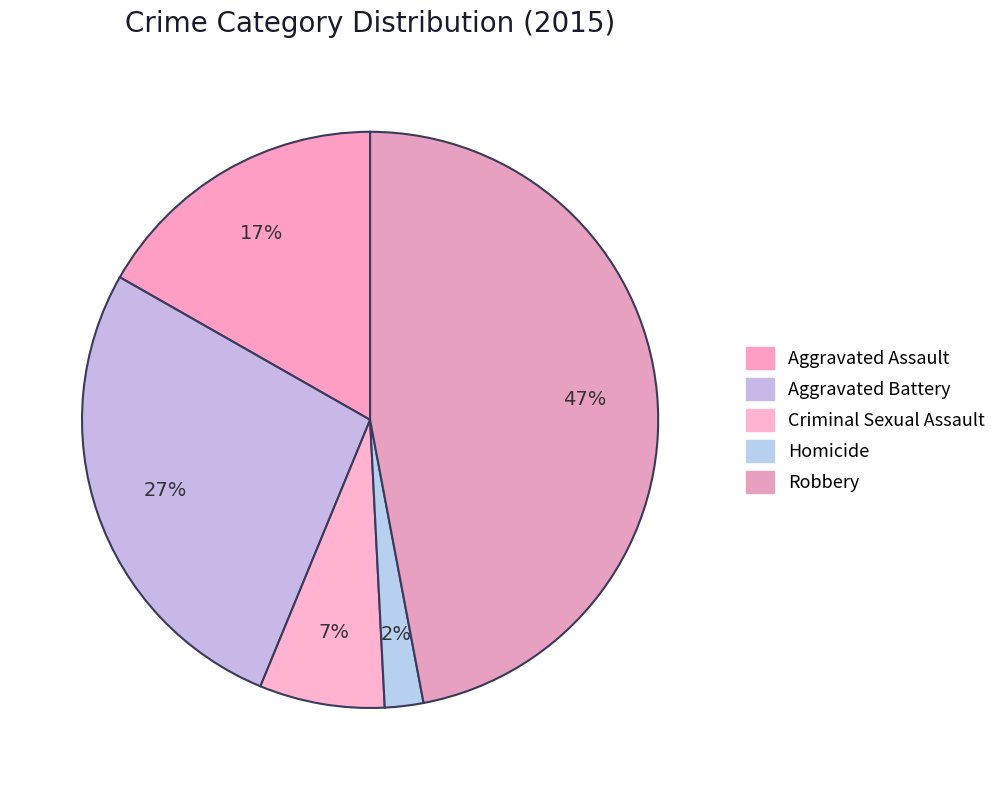

What is the smallest slice in the pie chart?

Homicide